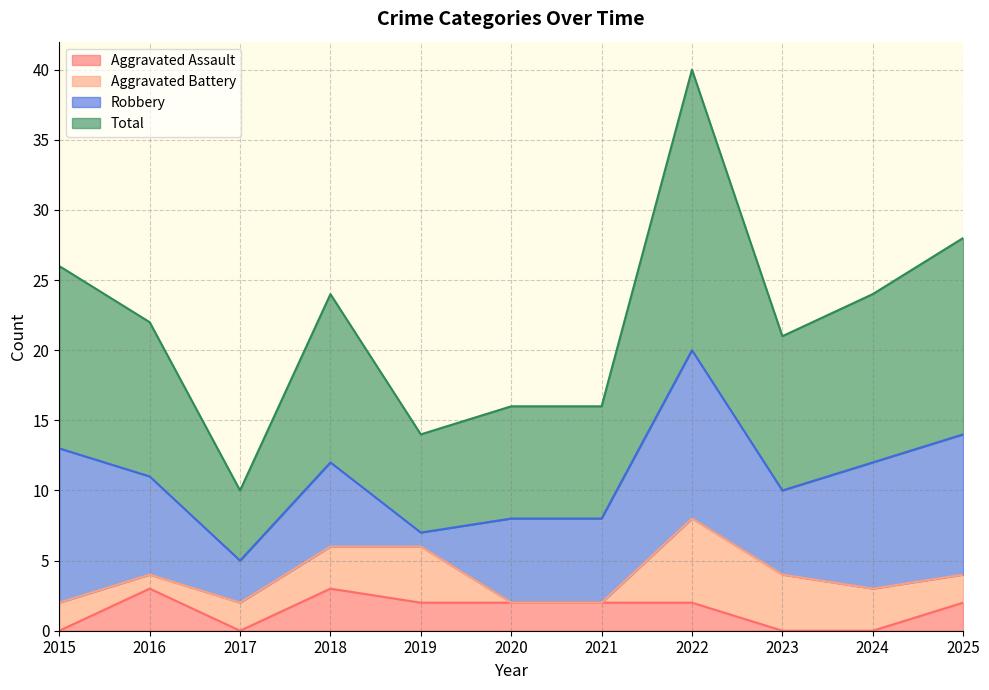

True or false: Aggravated Assault has a value of 2 at 2022.

True